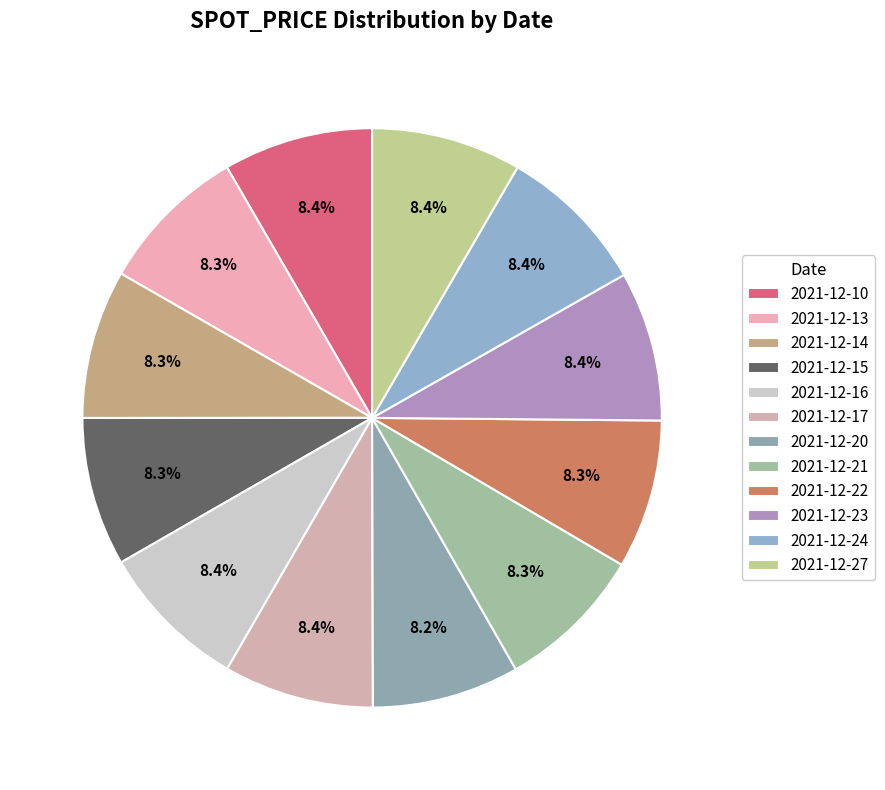

Is there a majority slice in this chart?

No